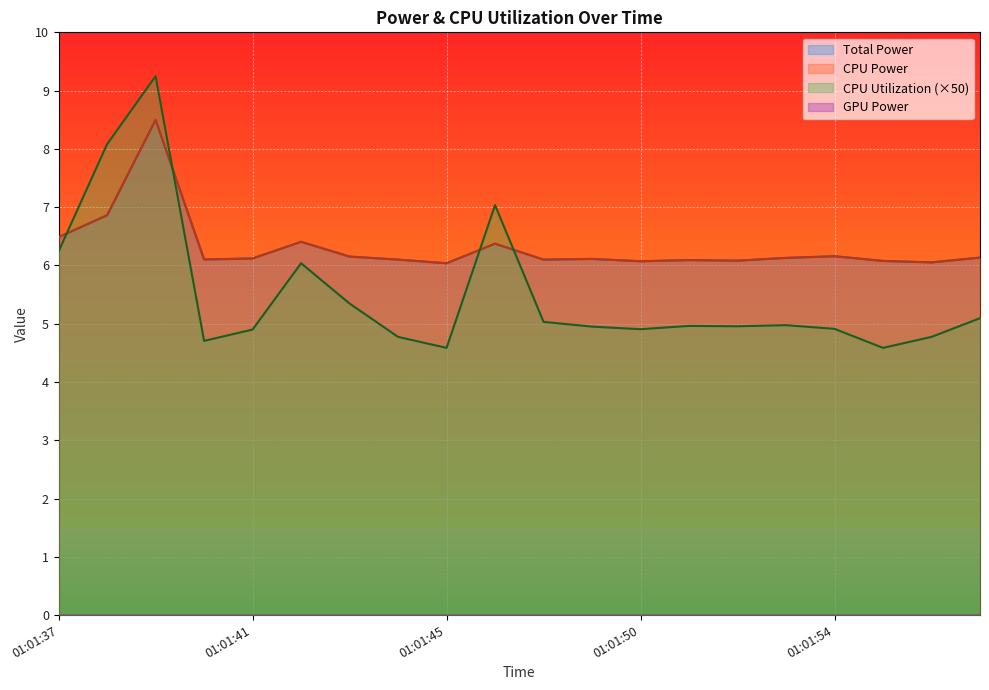

At which category does the chart reach its minimum across all series?

01:01:45